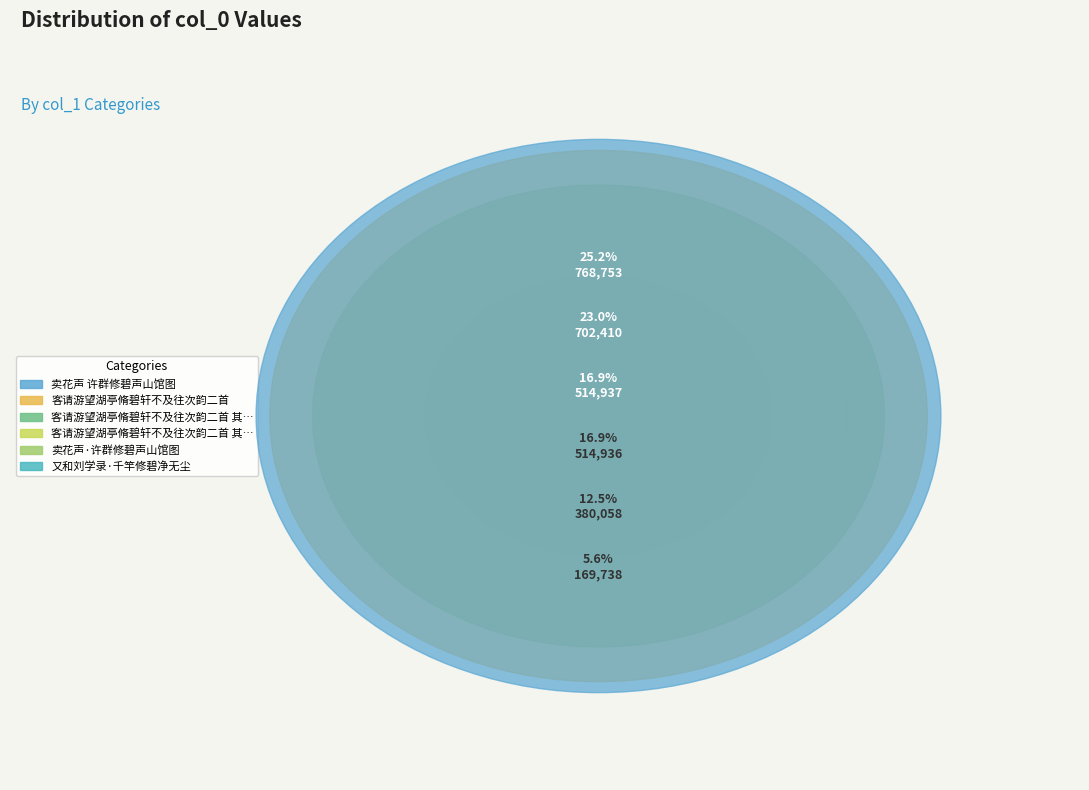

Does 客请游望湖亭脩碧轩不及往次韵二首 其二 represent more than half of the total?

No